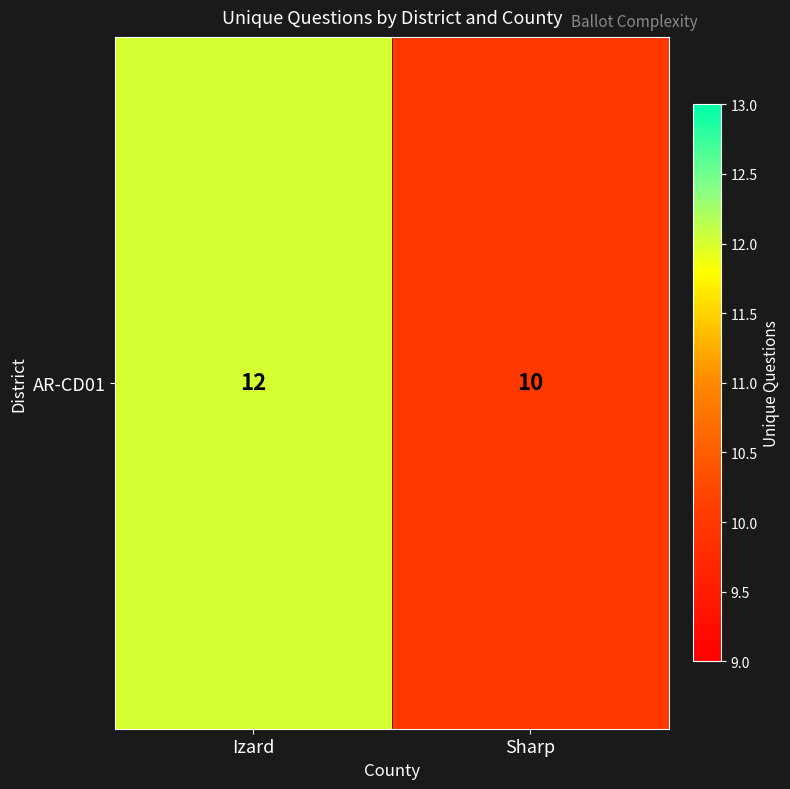

What is the ratio of the value at Sharp to the value at Izard?

0.8